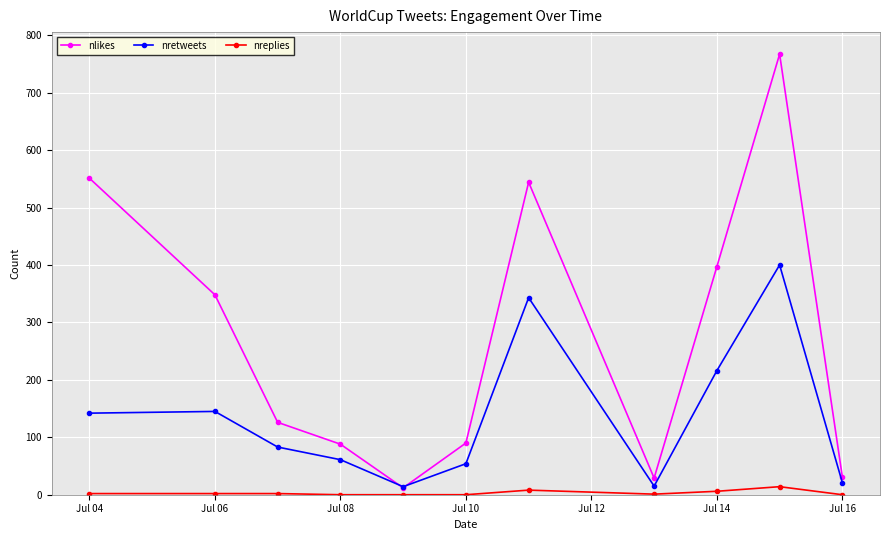

True or false: nretweets has more than 0 points higher than both neighbors.

True